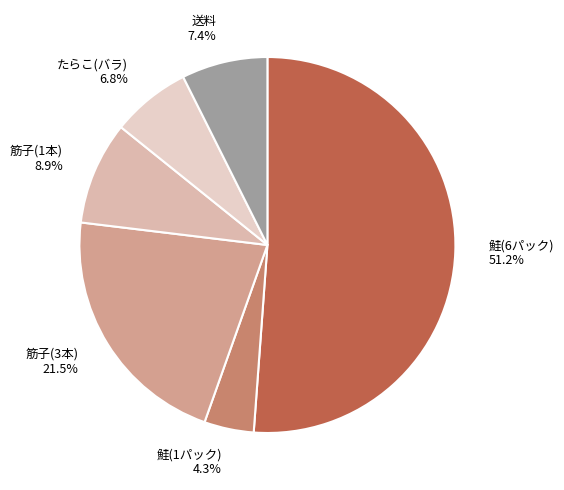

Between 鮭(6パック) and たらこ(バラ), which is larger?

鮭(6パック)